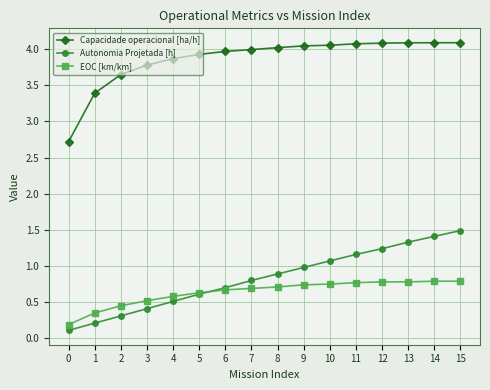

Which series changed the most between 0 and 10?

Capacidade operacional [ha/h]